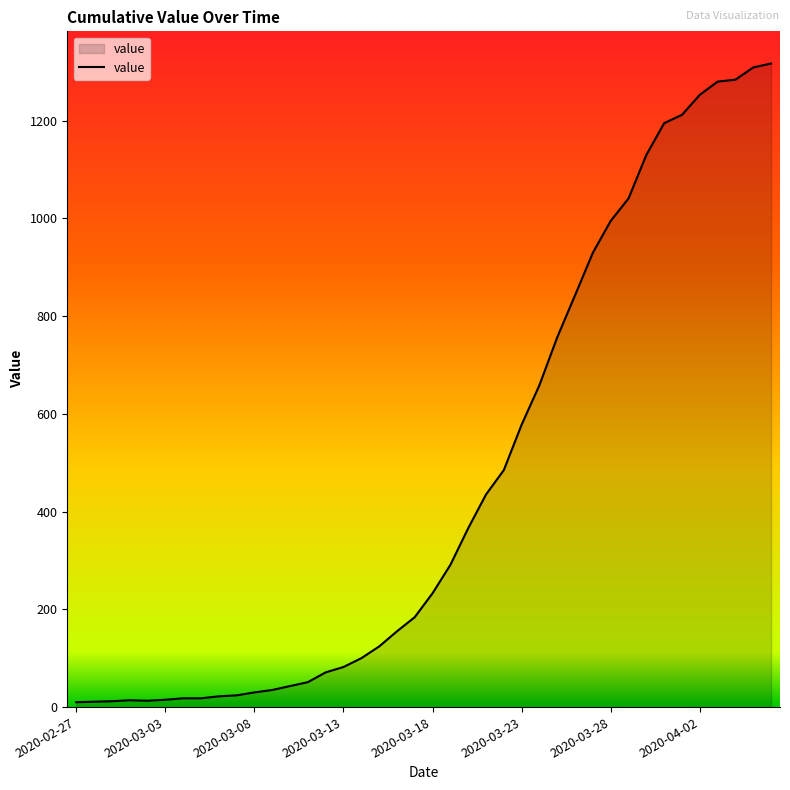

What is the difference between the maximum and minimum values?

1307